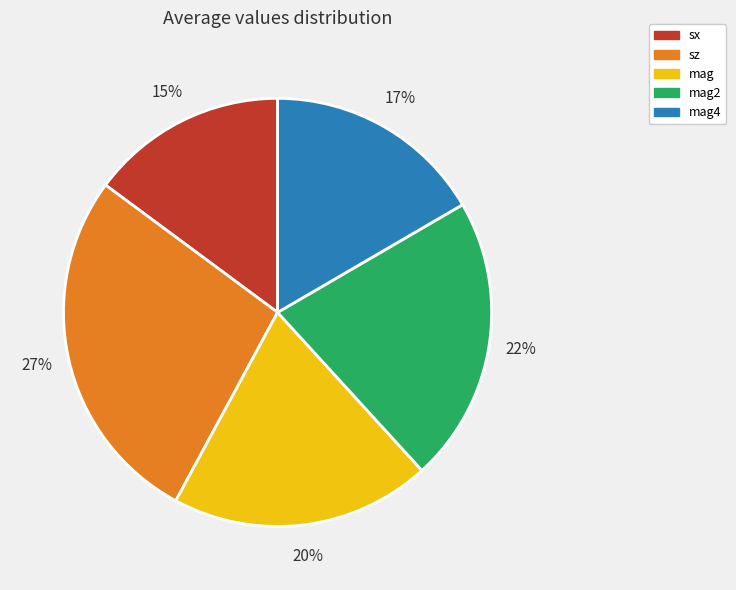

How many segments does this pie chart have?

5